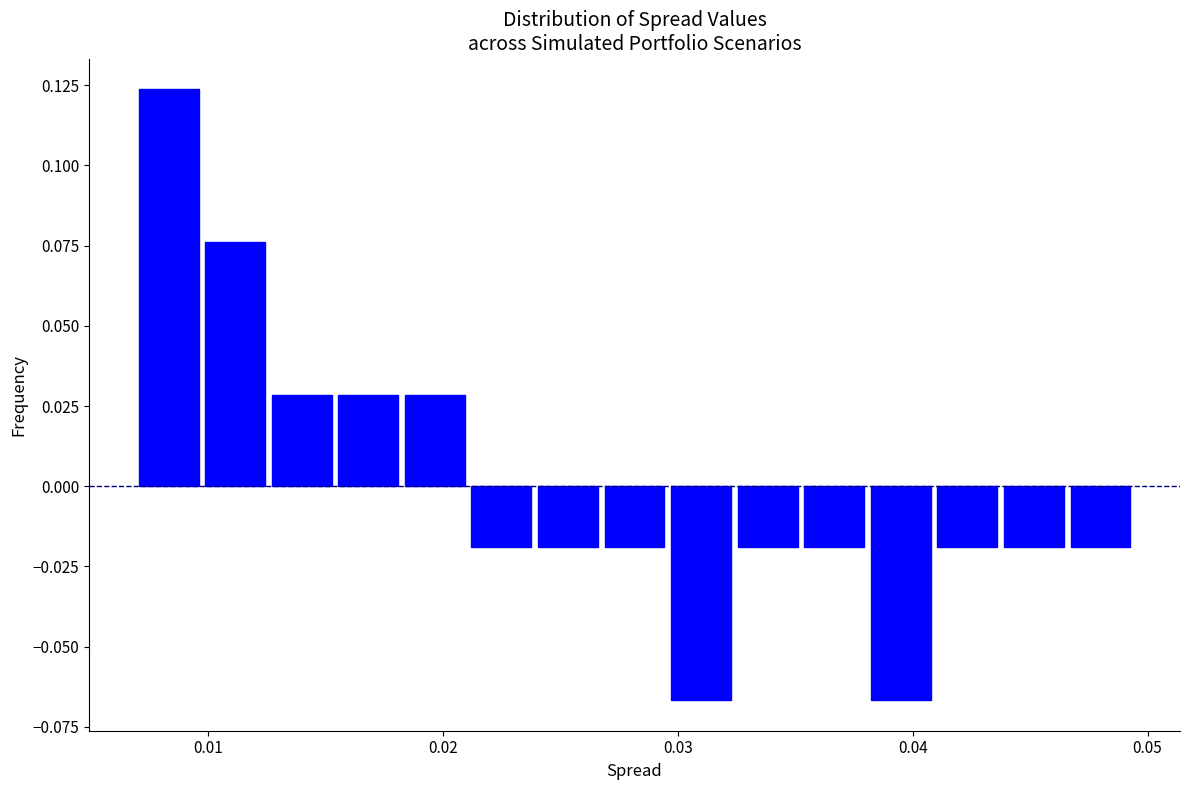

Read against the x-axis, roughly where is the centre of the tallest bar?

0.008